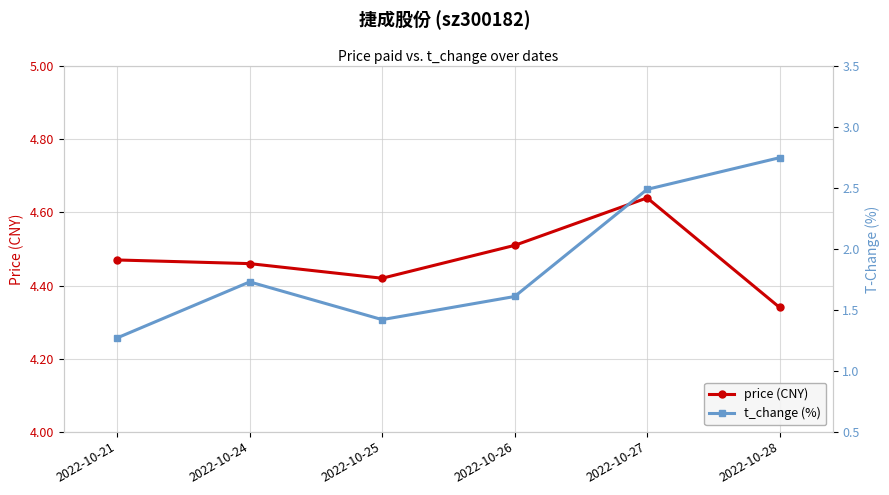

Where is the first local minimum for price (CNY)?

2022-10-25